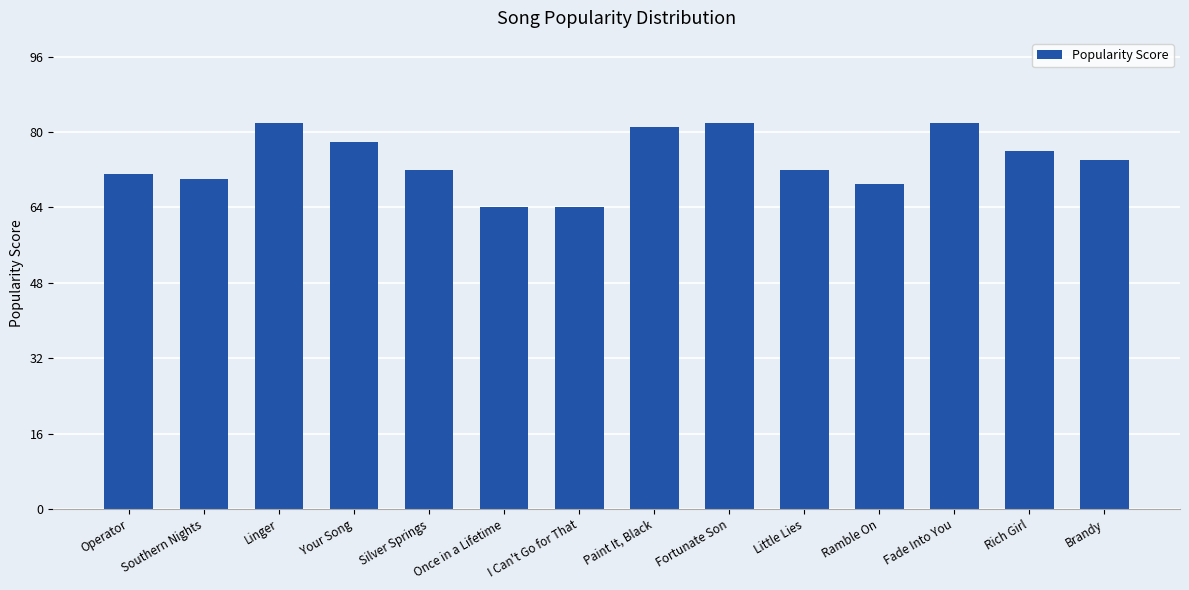

What value does the data have at Little Lies?

72